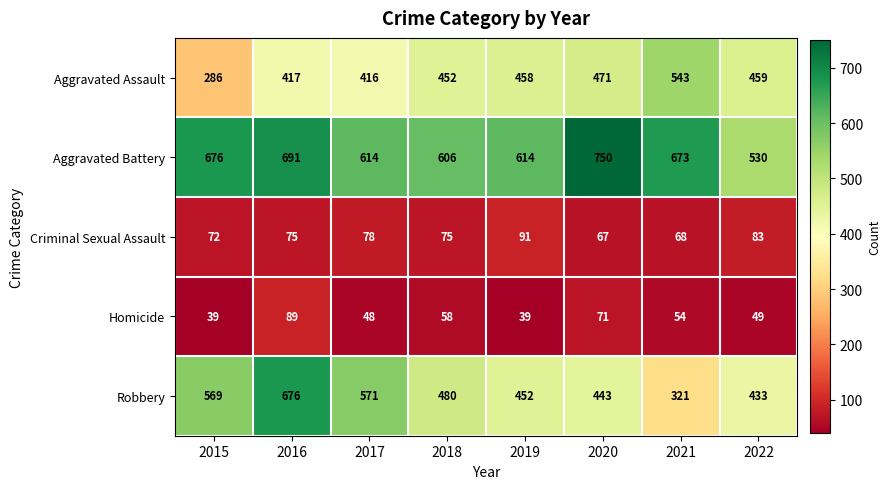

At which label does Aggravated Battery first exceed 673?

2015